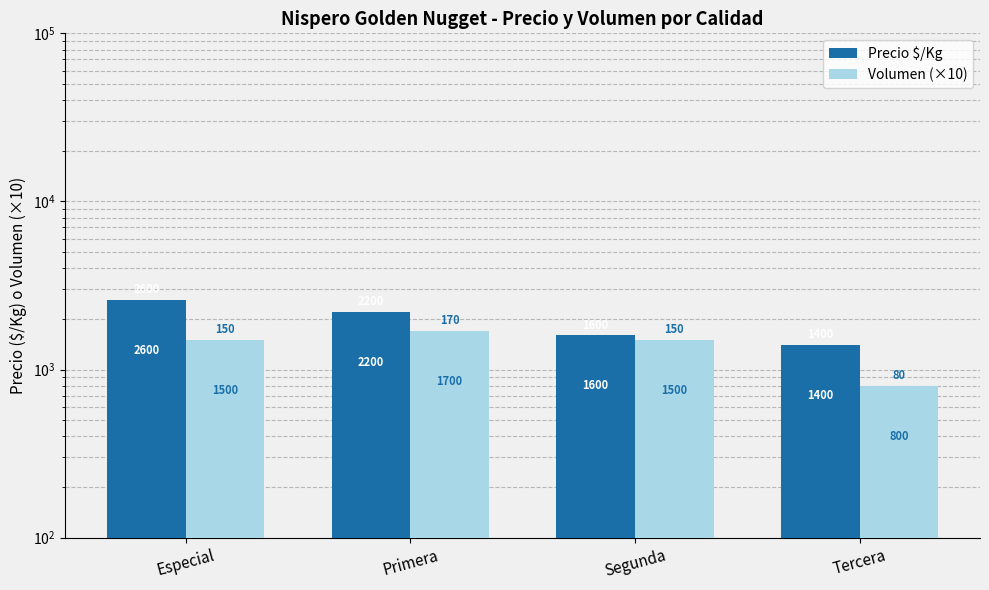

Are the bars grouped side by side (vs. stacked)?

Yes